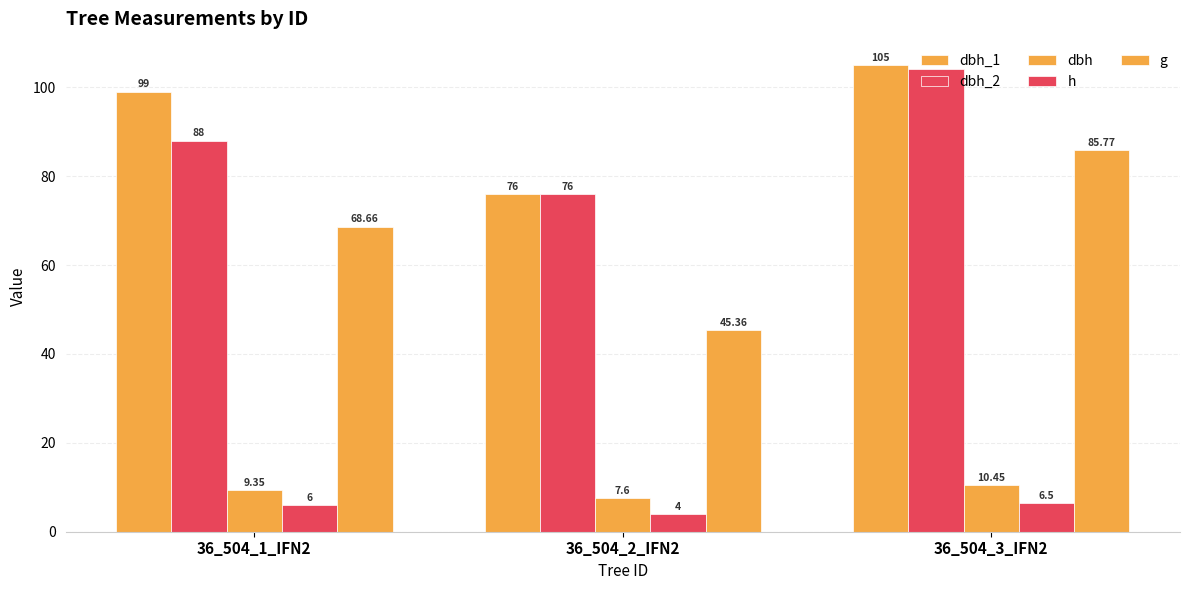

Are the bars grouped side by side (vs. stacked)?

Yes